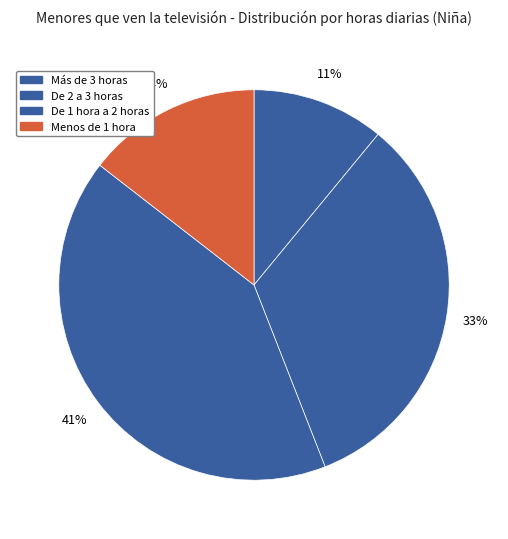

What is the smallest slice in the pie chart?

Más de 3 horas